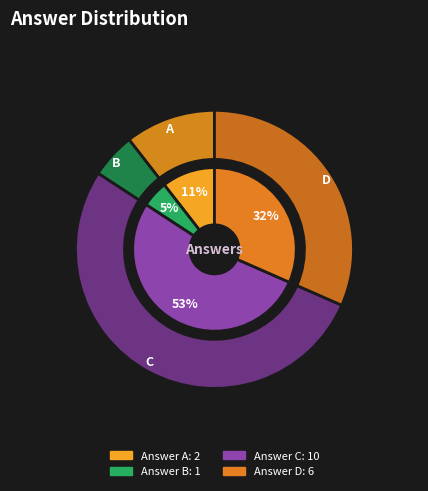

What is the change in value from B to D?

+5